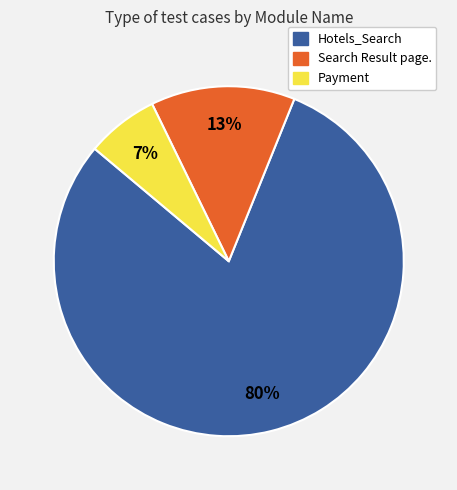

Between Payment and Search Result page., which is larger?

Search Result page.